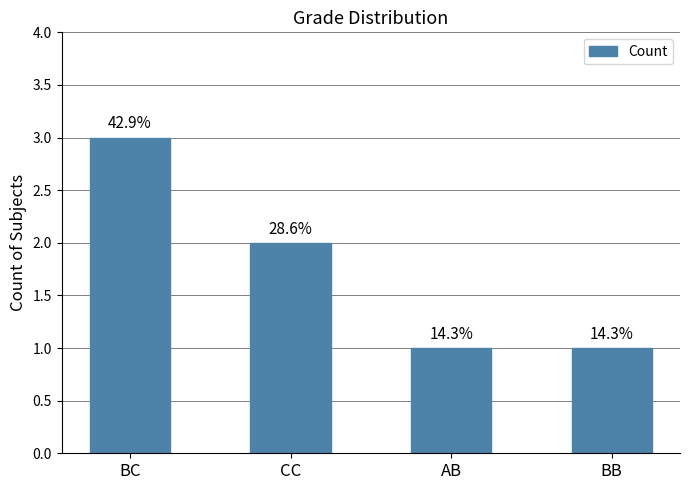

How many values are between 1 and 3?

4